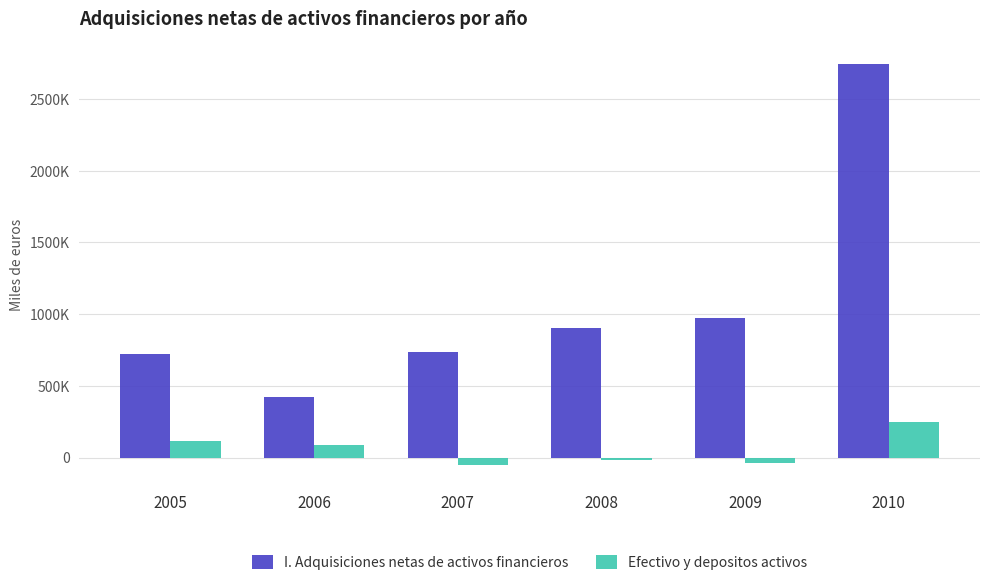

Rank the series at 2005 from lowest to highest value.

Efectivo y depositos activos, I. Adquisiciones netas de activos financieros